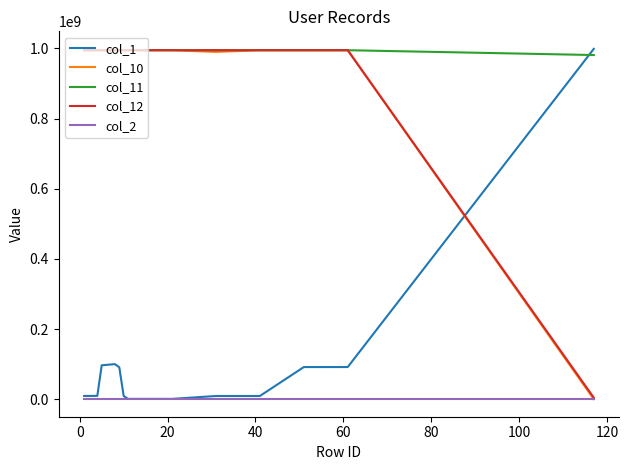

Which series has the largest total across all categories?

col_11